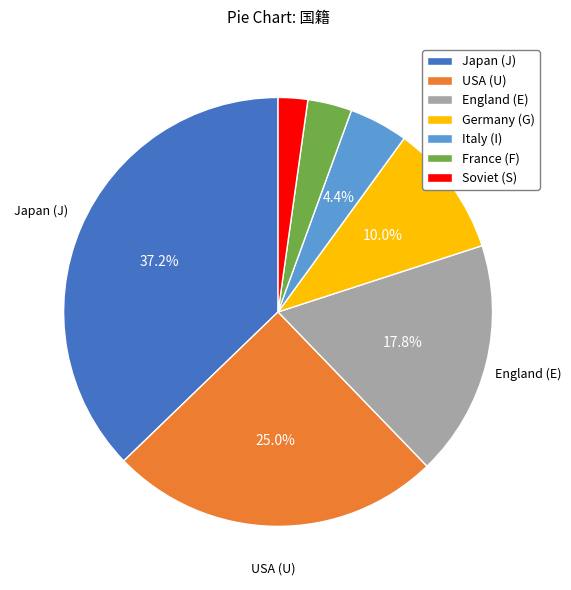

Which slice is the smallest?

Soviet (S)